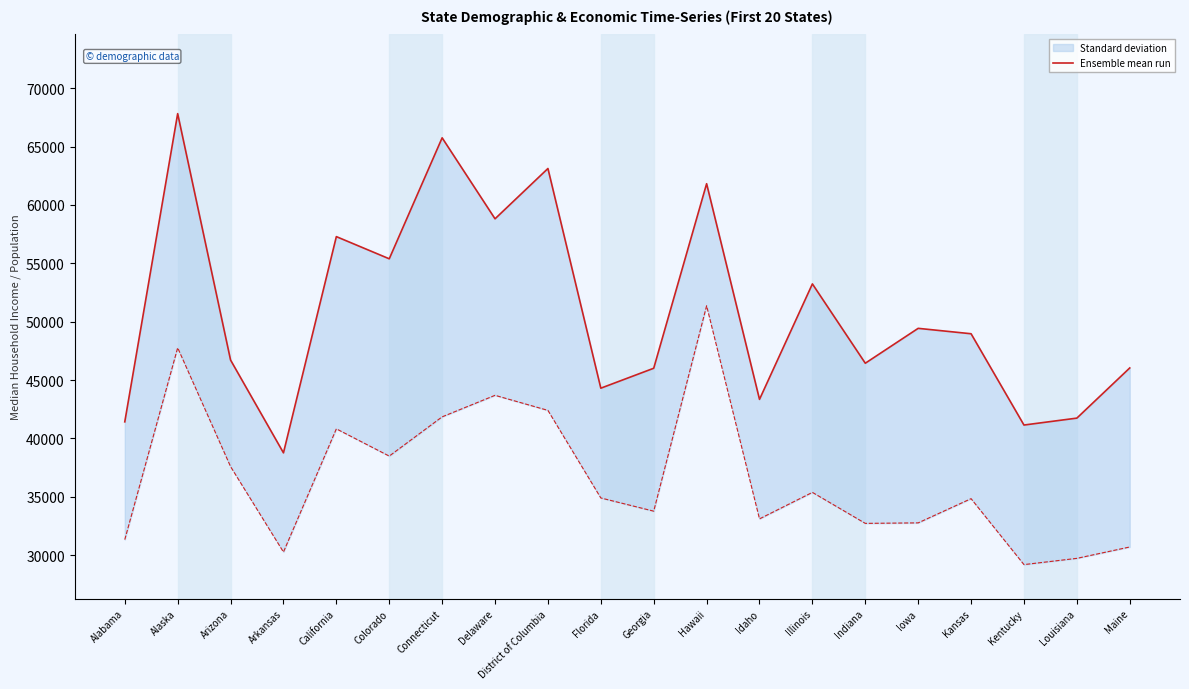

What is the average value?

50876